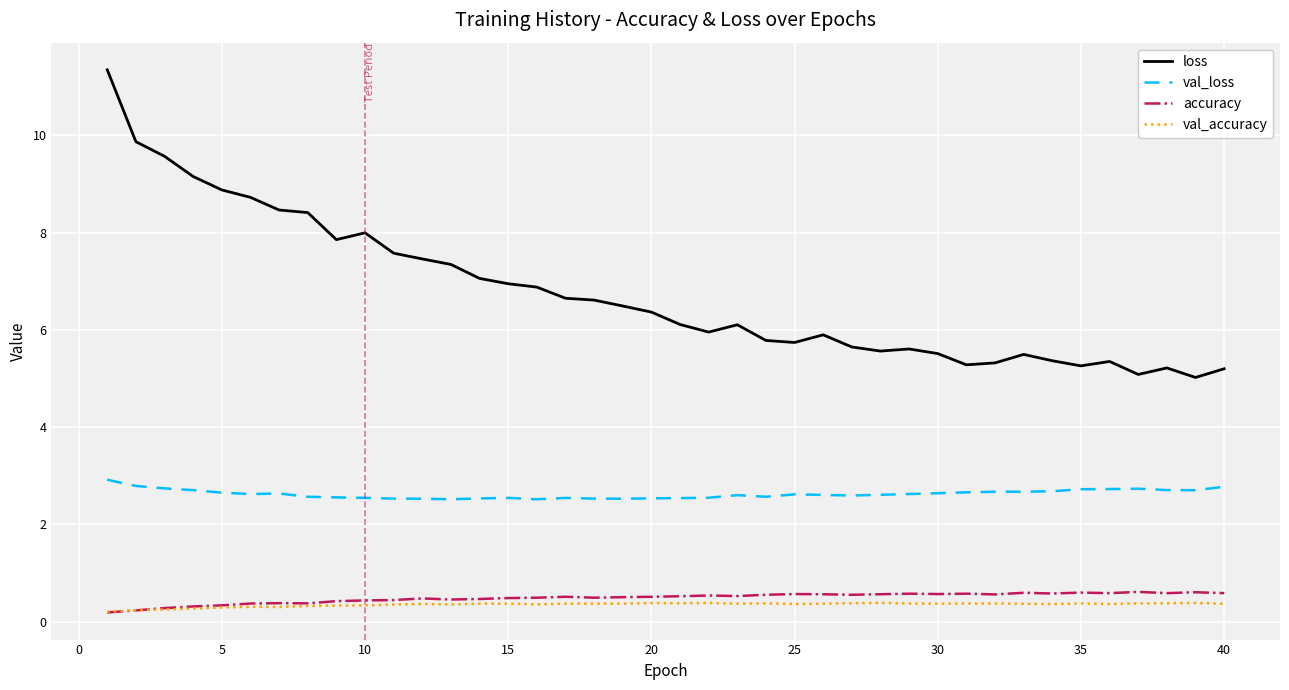

True or false: accuracy and loss intersect in this chart.

False